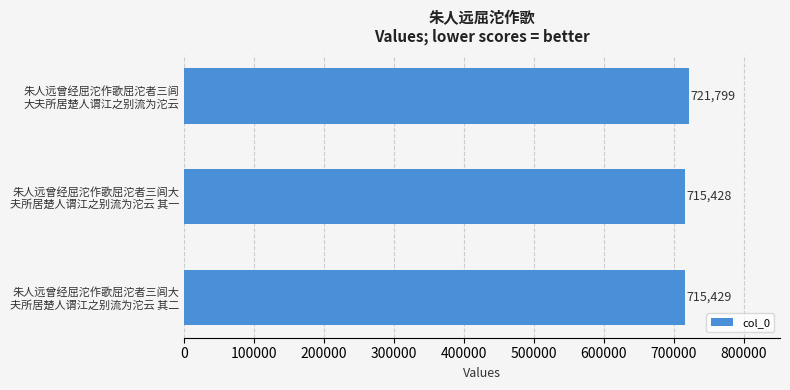

Reading bottom to top, transcribe all the data shown in this chart.

715429	715428	721799